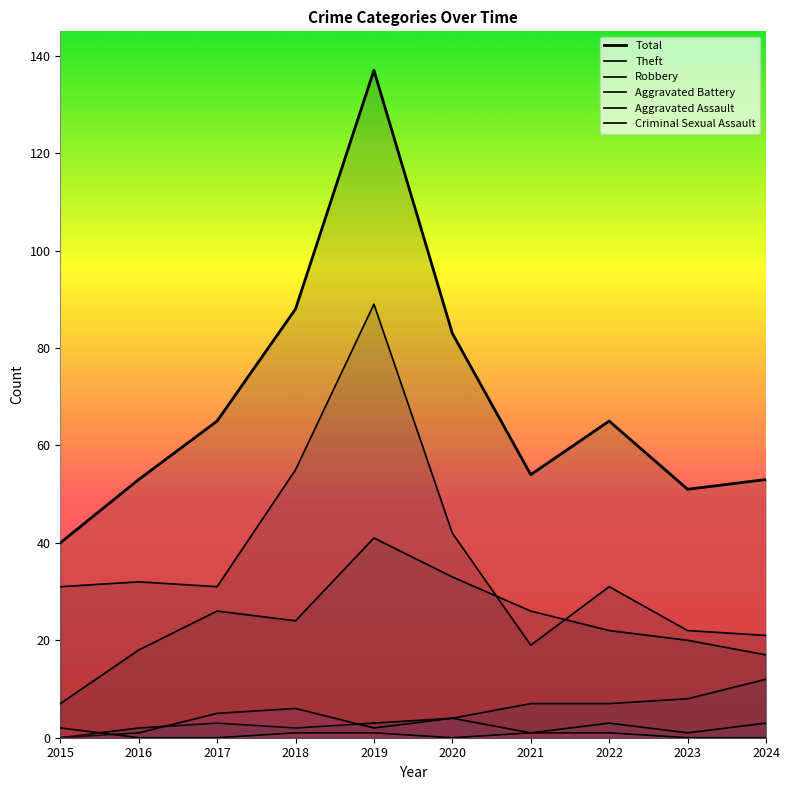

What is the sum of all Robbery values?

234